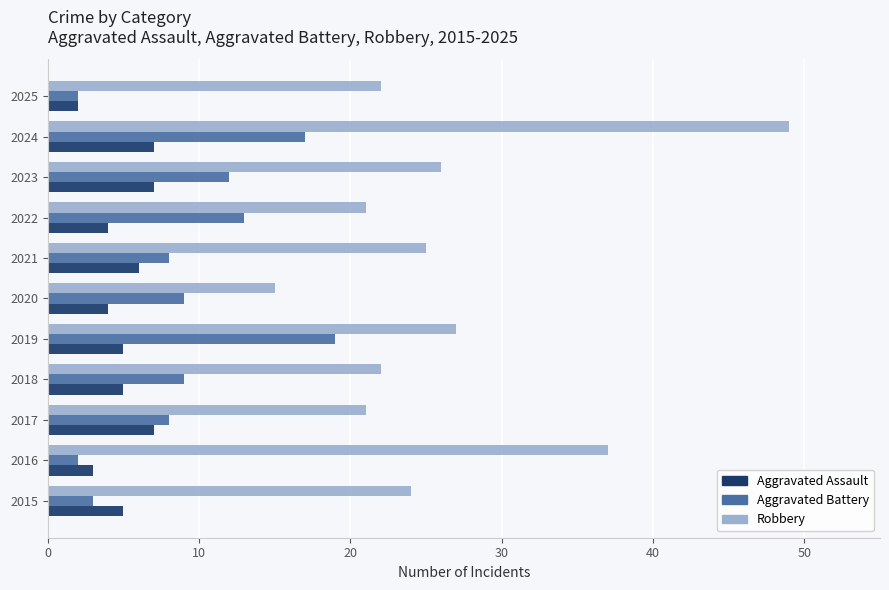

What is the lowest value of the Robbery series?

15